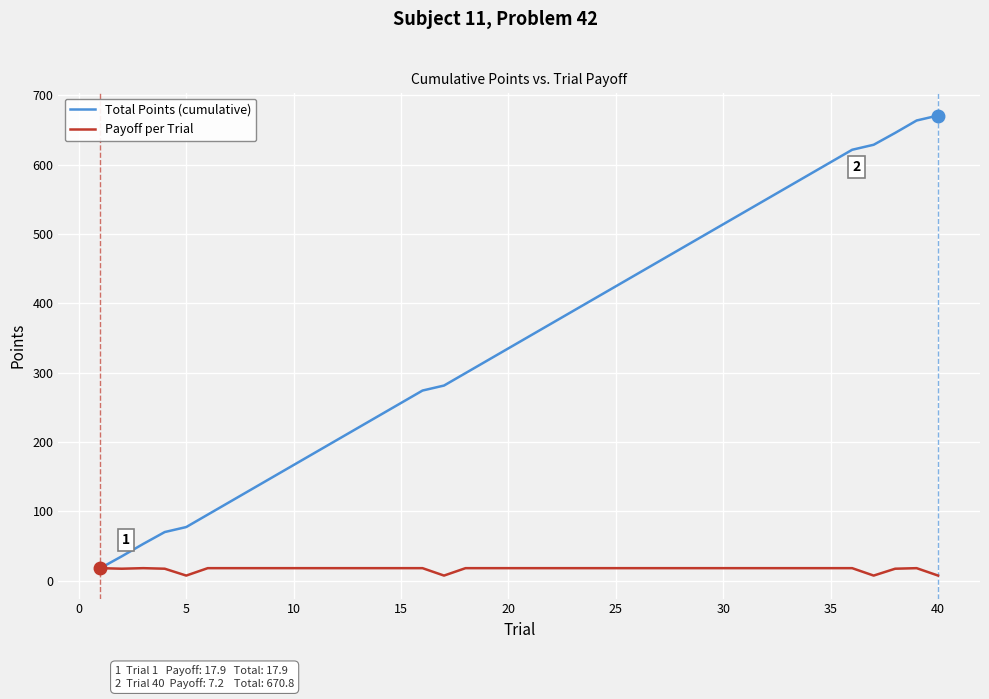

Which series has the largest total across all categories?

Total Points (cumulative)